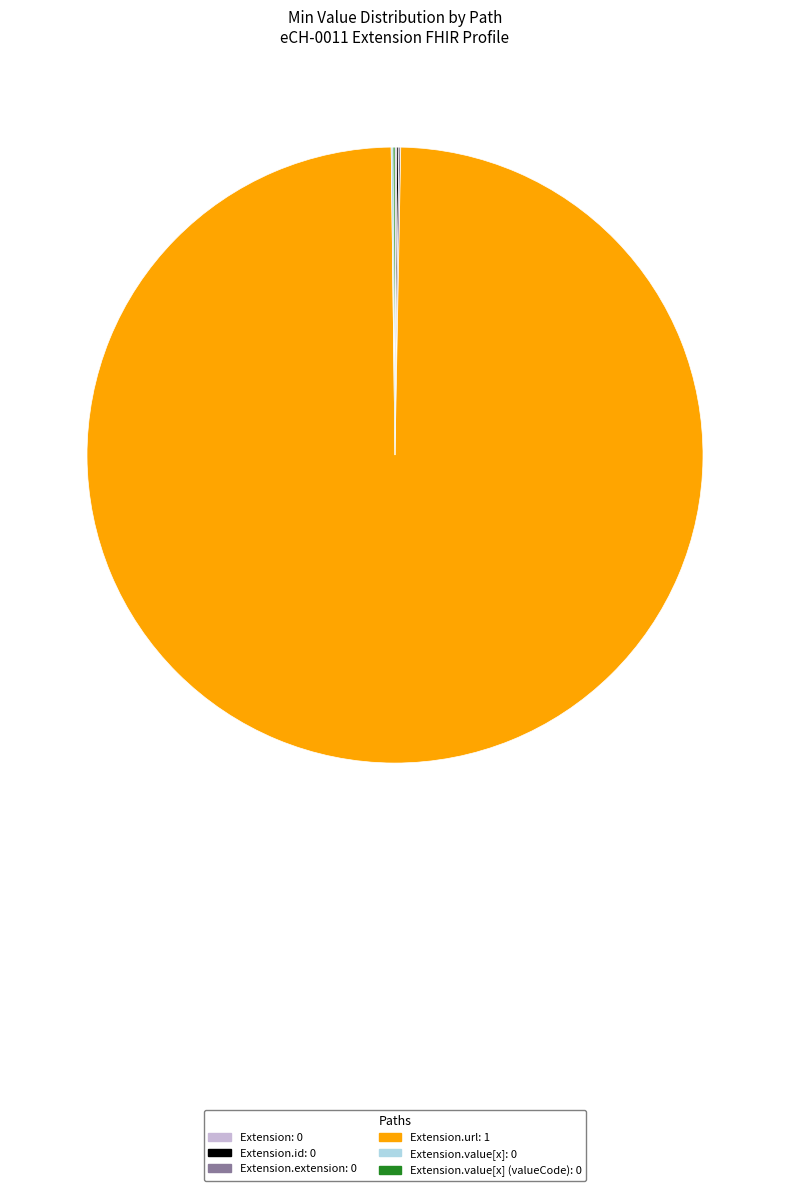

Is there a majority slice in this chart?

Yes